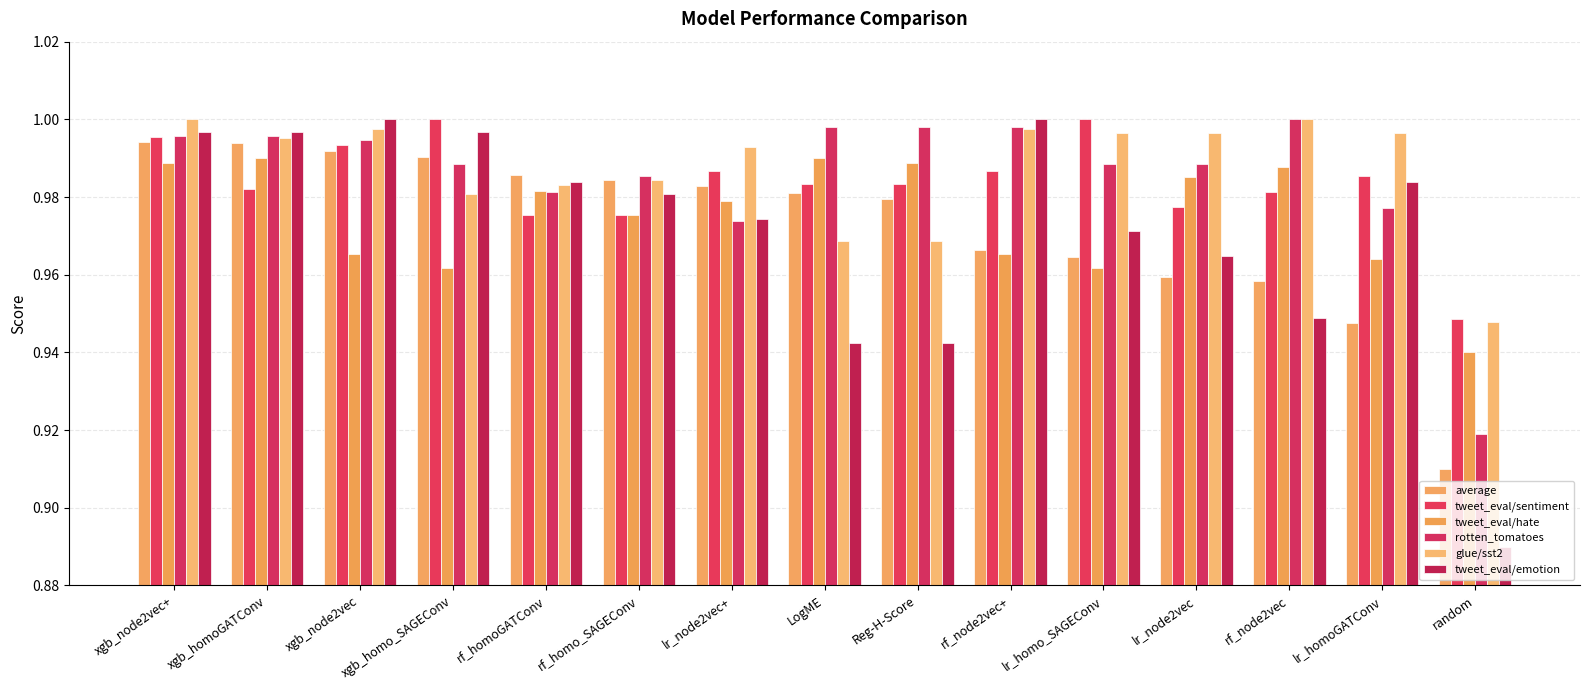

Where is rotten_tomatoes nearest to the value 0?

random